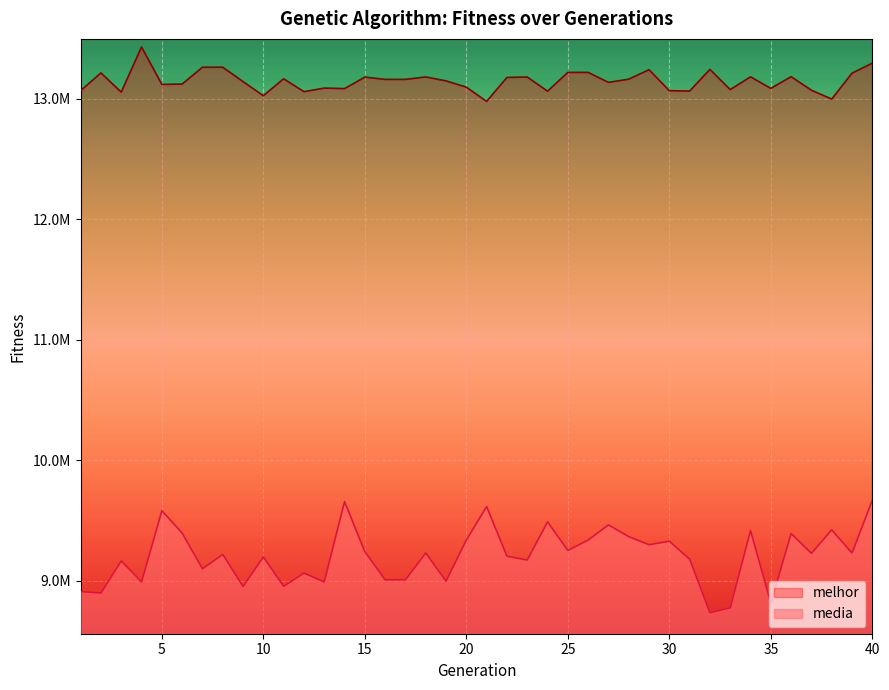

What is the value of the media point at the 28th from the left?

9364524.0